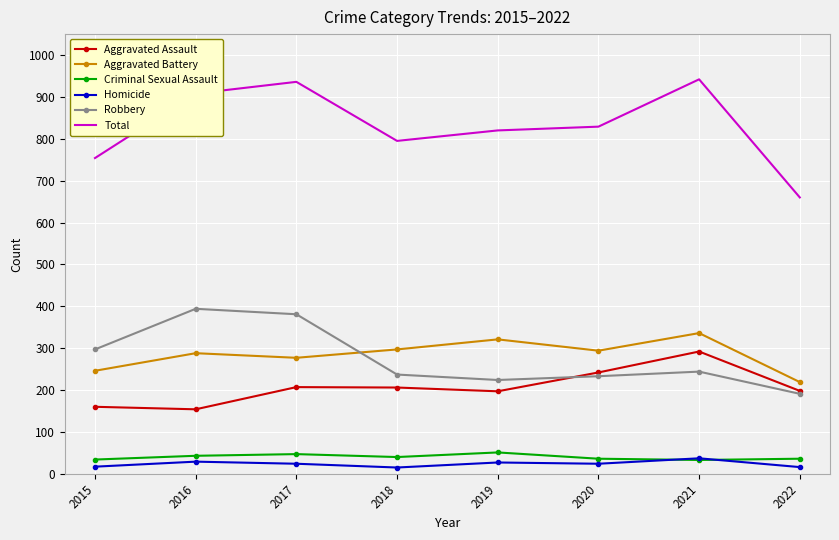

At which category does Aggravated Battery reach its first local peak?

2016